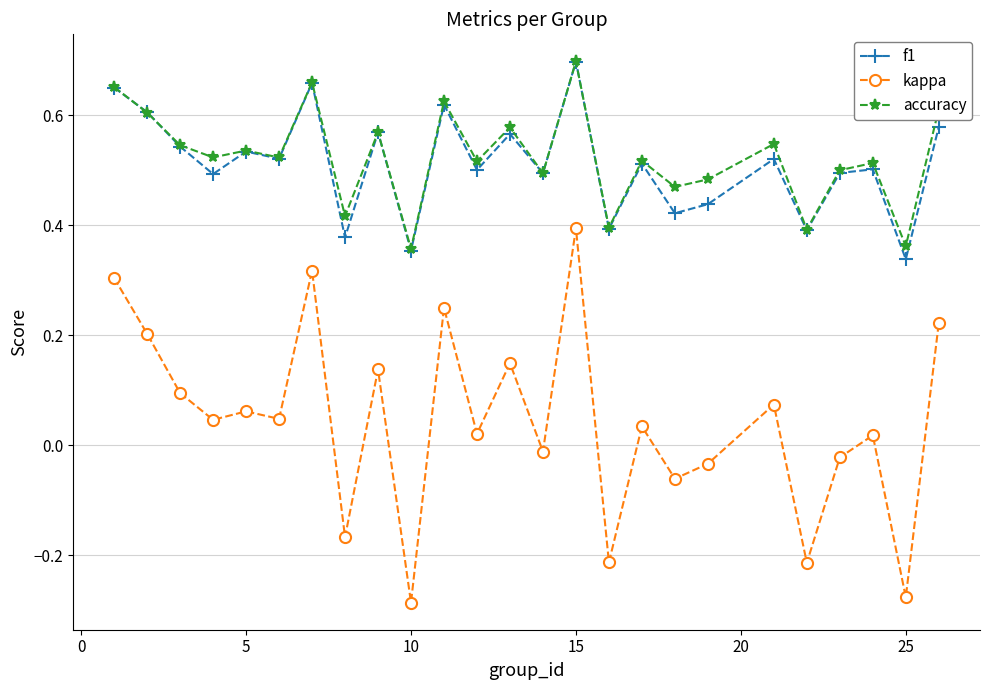

Which series has the largest range (max minus min)?

kappa